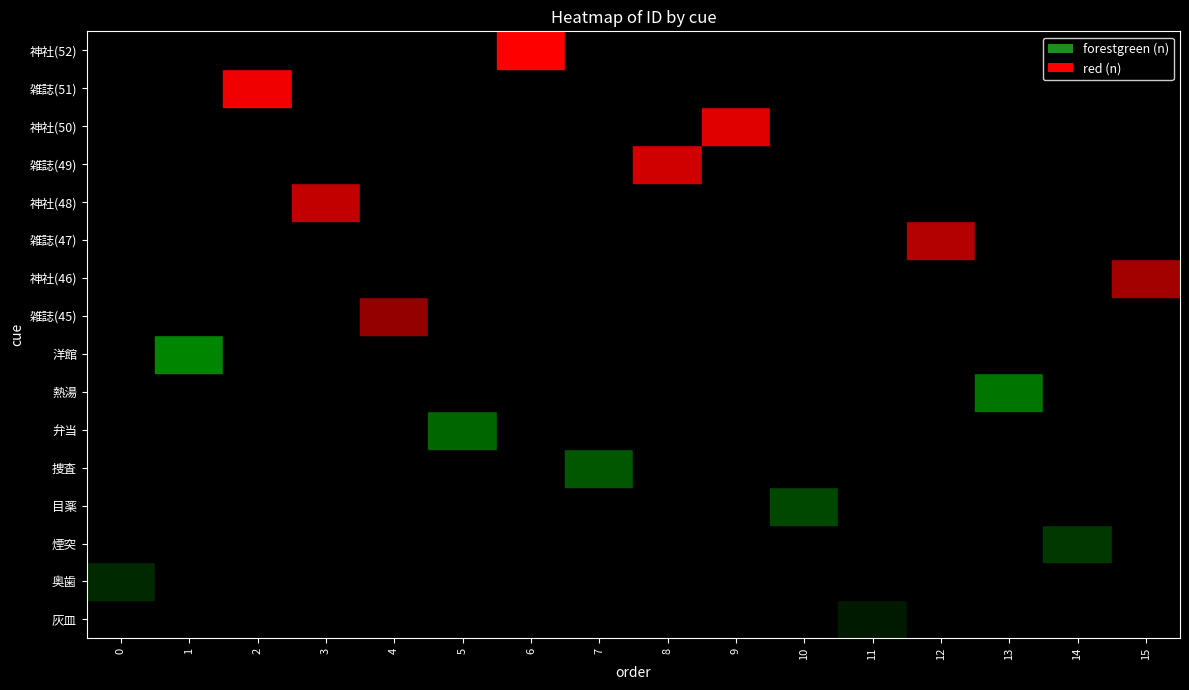

What is the spread (max minus min) of values at 1?

46